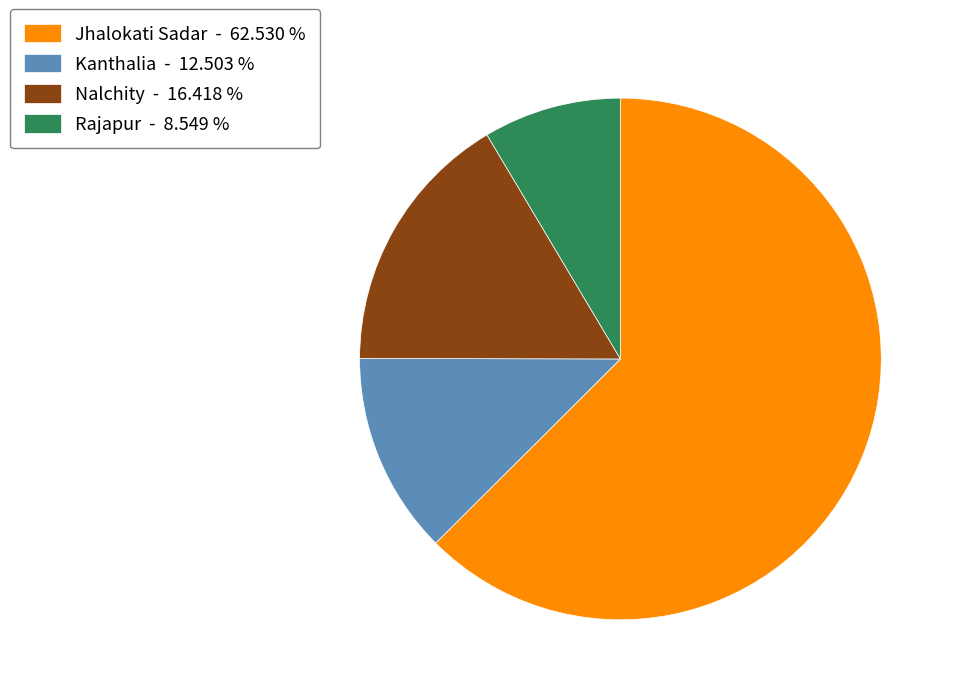

Between Jhalokati Sadar and Nalchity, which is larger?

Jhalokati Sadar